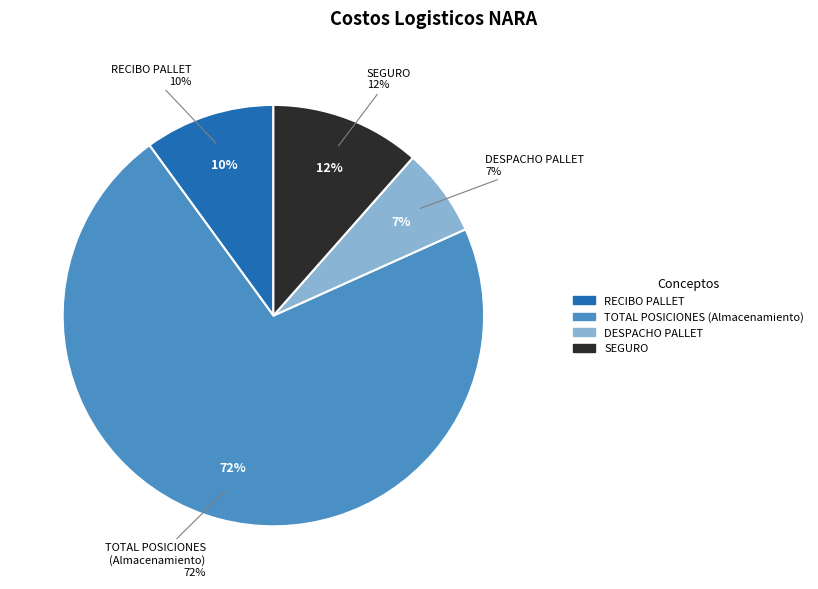

To the nearest percent, what portion does TOTAL POSICIONES represent?

72%